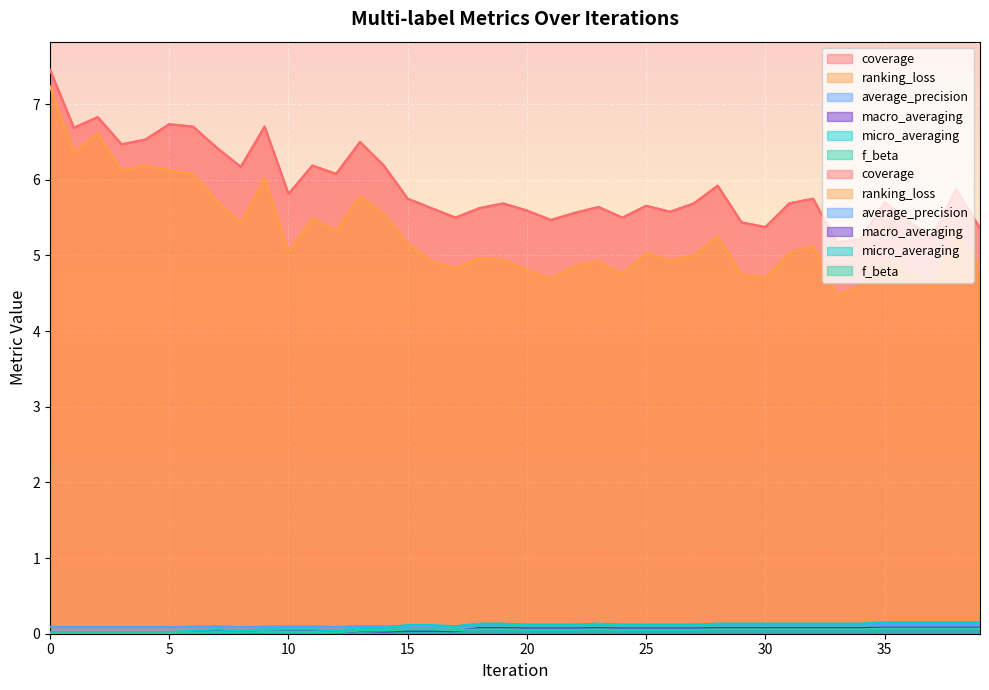

True or false: coverage and macro_averaging intersect in this chart.

False